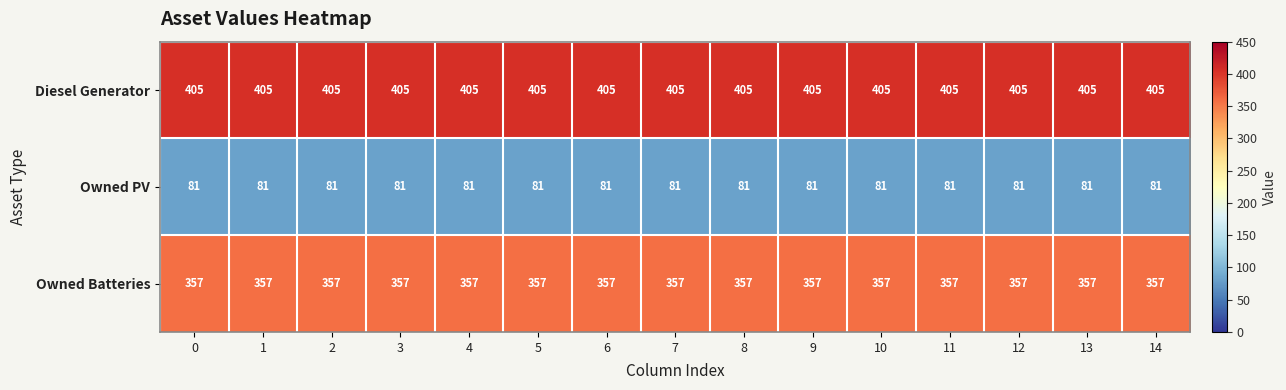

What is the total value across all series at 8?

843